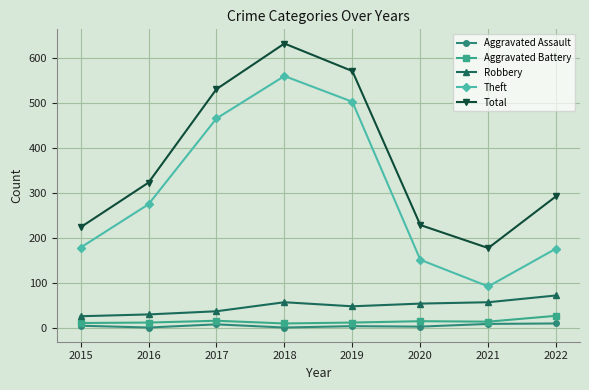

What are all the series names shown in the legend?

Aggravated Assault, Aggravated Battery, Robbery, Theft, Total